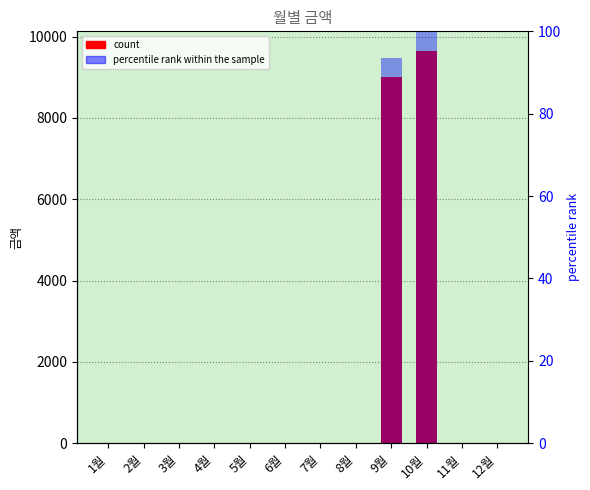

How many distinct data groups are displayed?

2